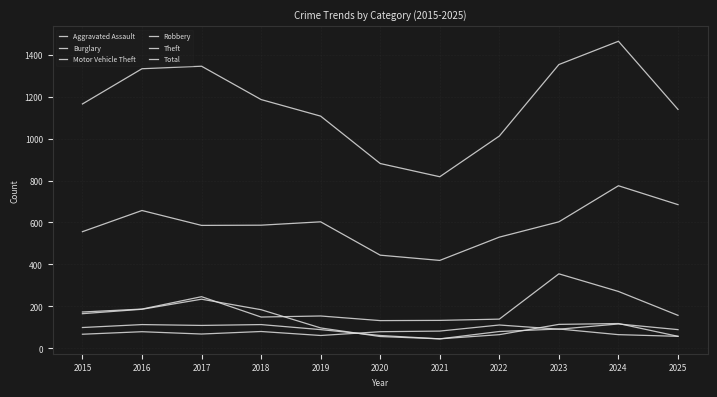

How many lines are shown in the chart?

6